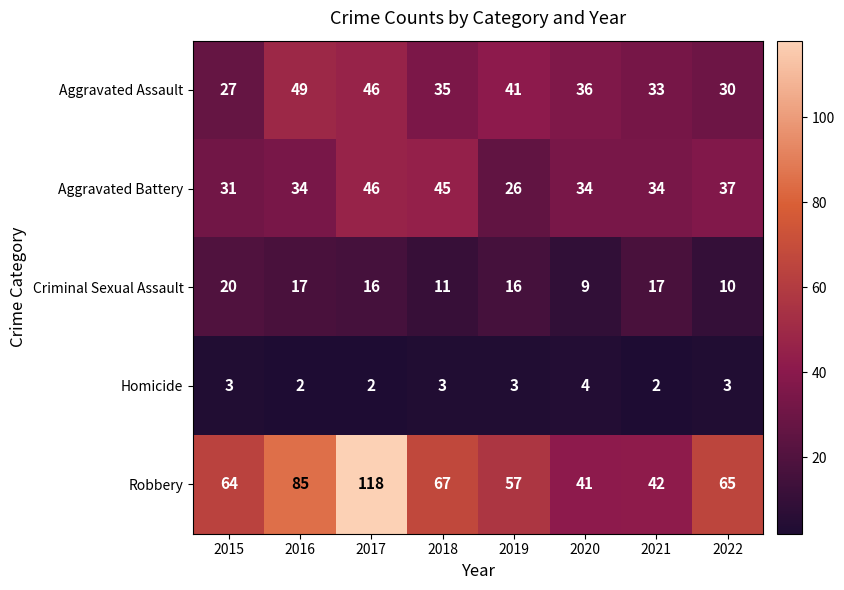

What is the minimum value for Aggravated Battery?

26